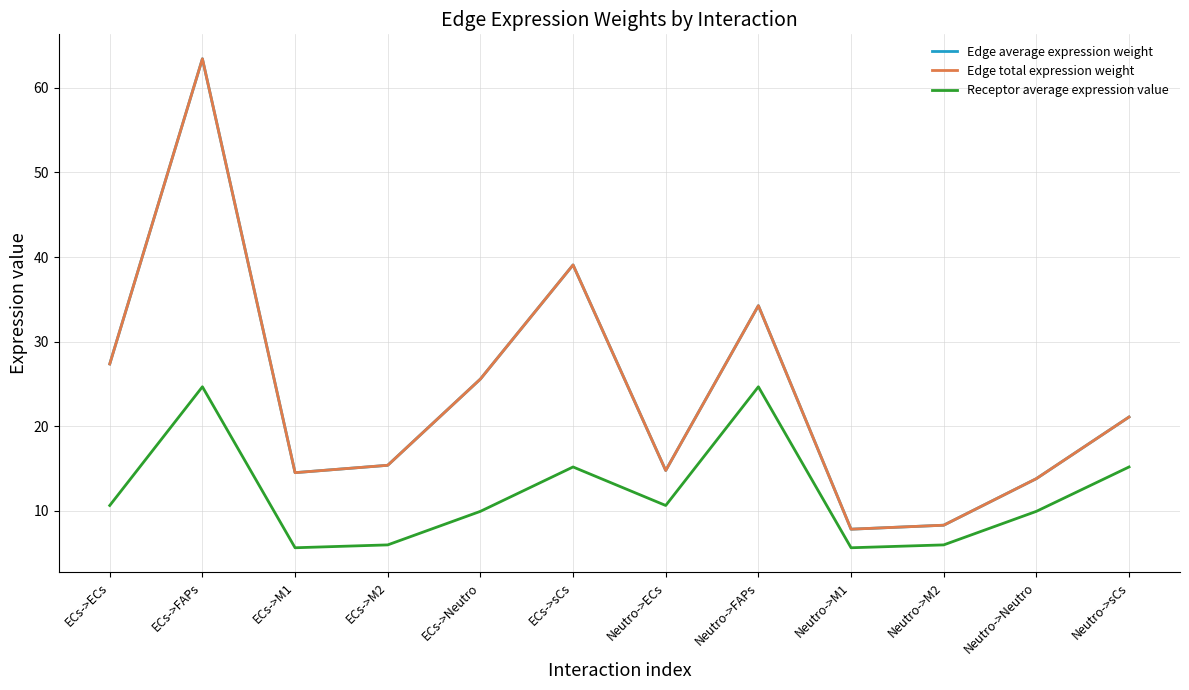

Is it true that Receptor average expression value equals 2.0 at ECs->M1?

False